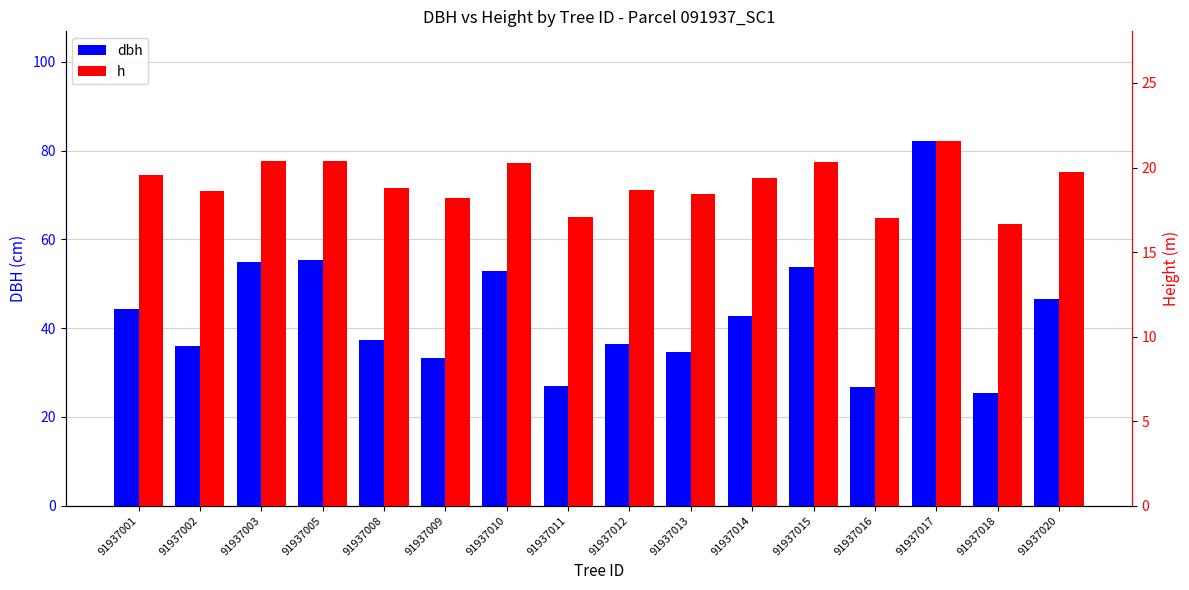

What is the lowest value of the h series?

16.7